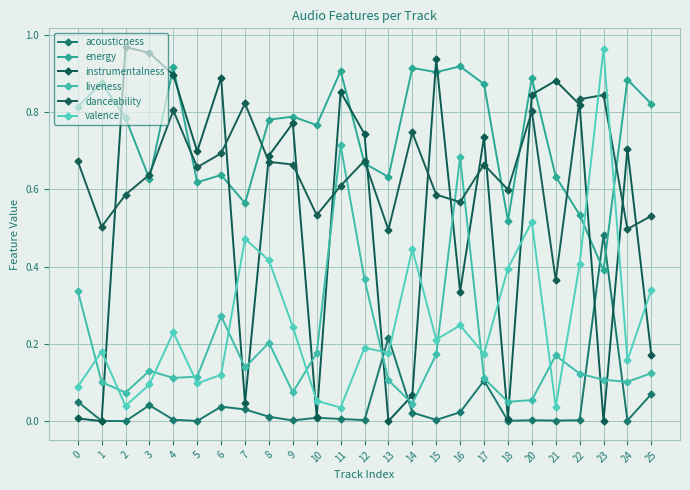

What is the difference between the maximum and minimum values in the liveness series?

0.7